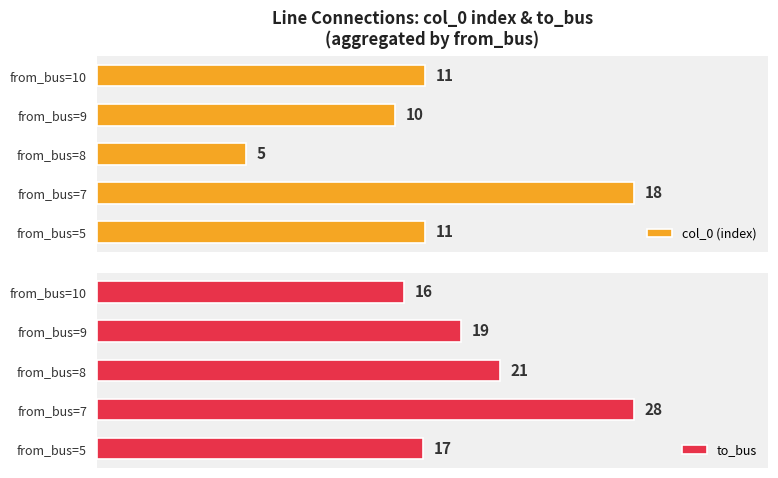

How many values in the col_0 (index) series are below 11?

2